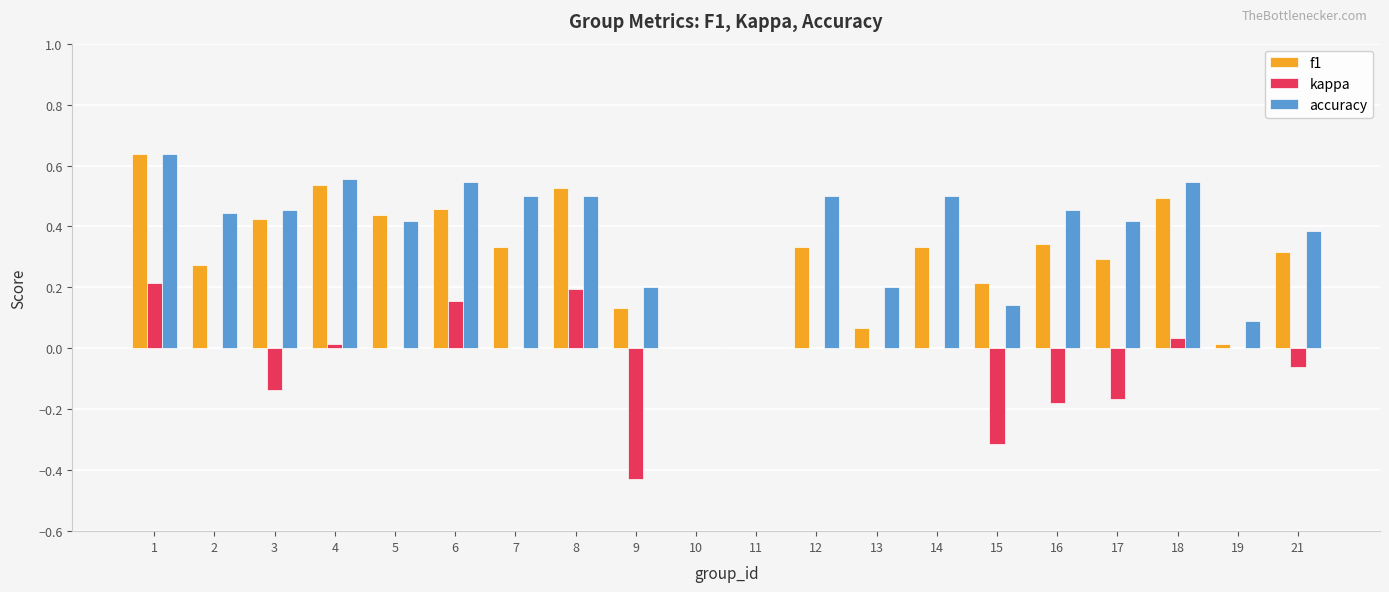

Which series has the largest total across all categories?

accuracy